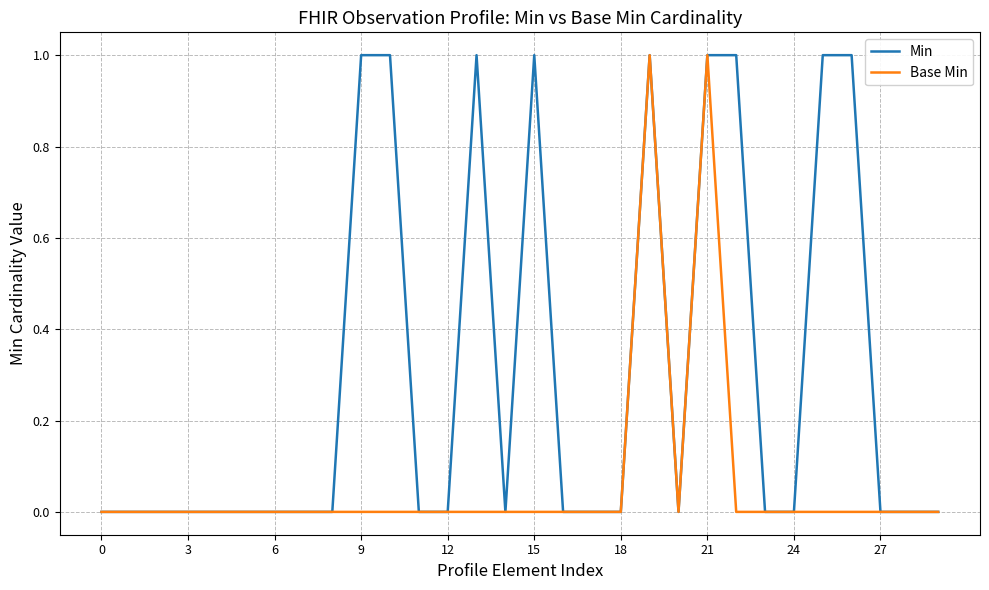

Which series has the largest total across all categories?

Min